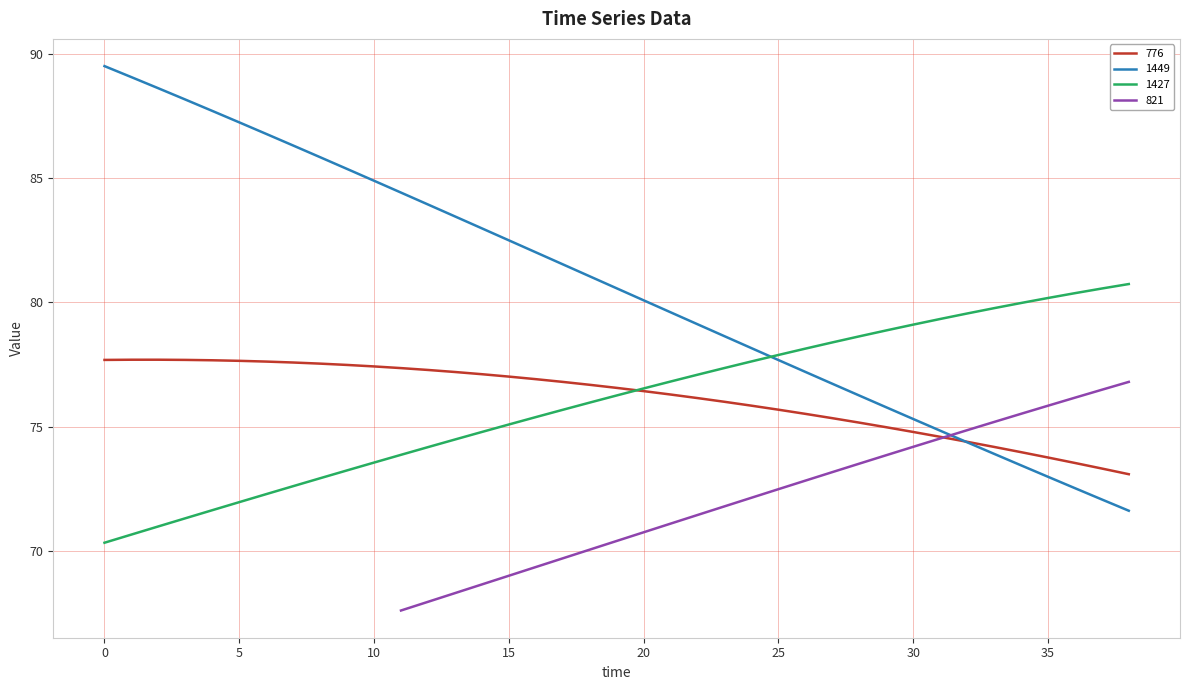

At which label does 1427 reach its minimum?

0